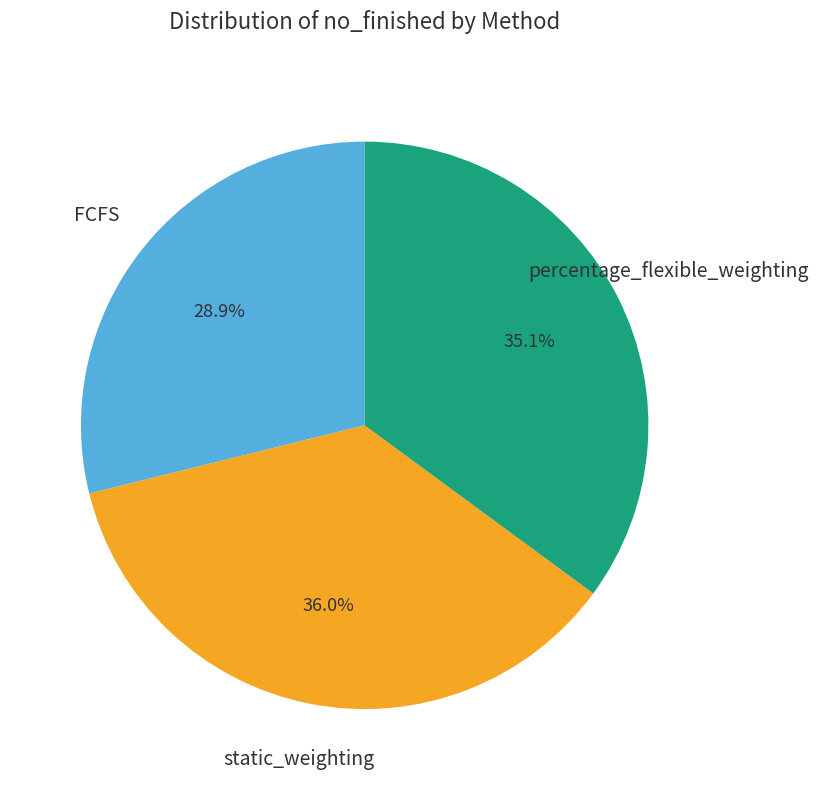

Is there a majority slice in this chart?

No